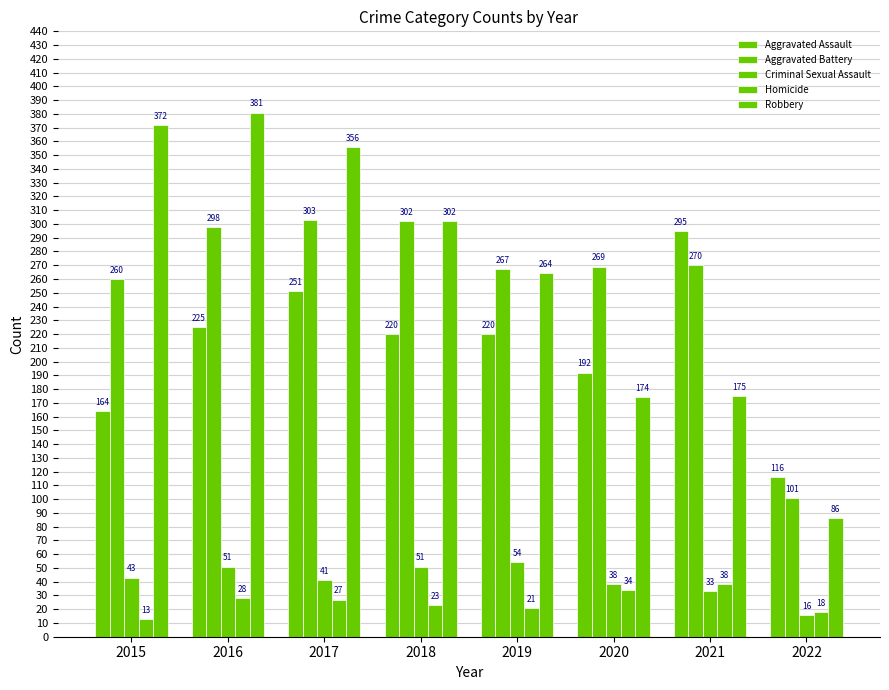

Which category has the highest value in the Criminal Sexual Assault series?

2019